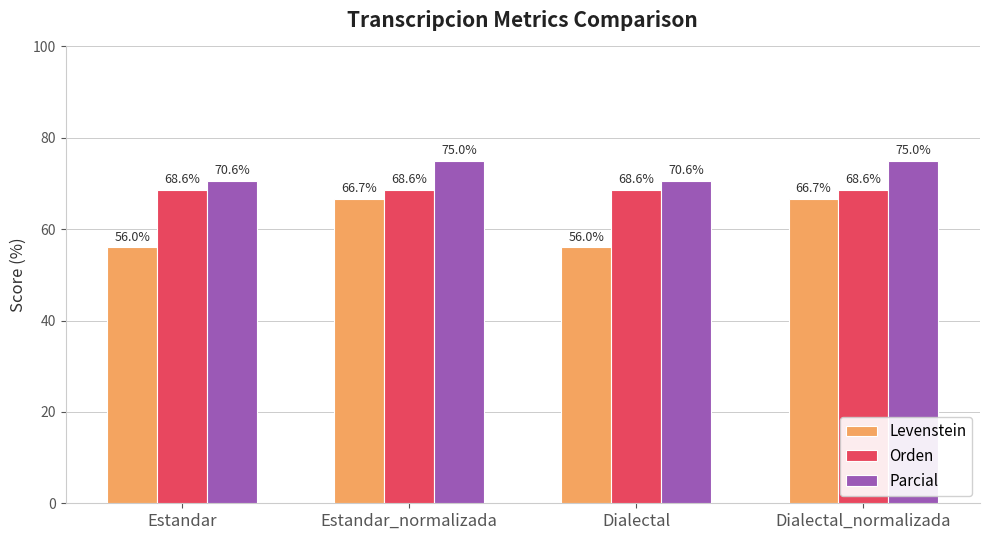

What is the label of the 4th bar from the left?

Dialectal_normalizada